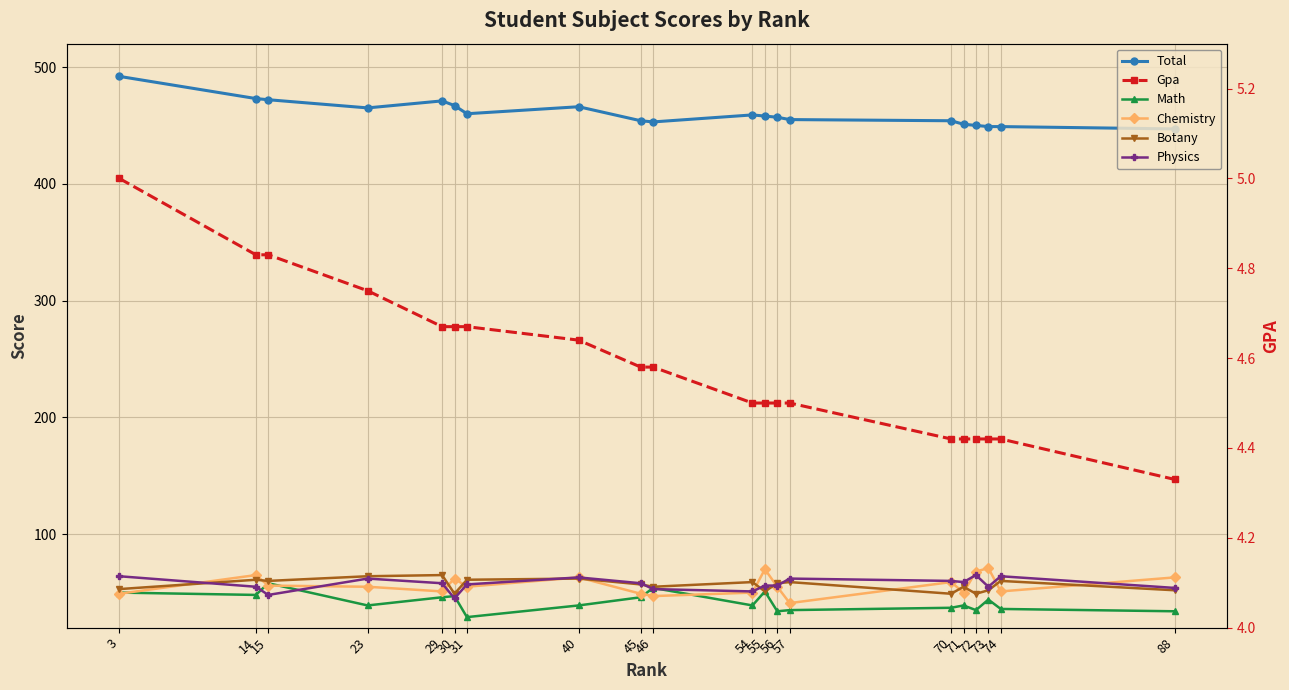

What is the average value of the Total series?

460.1